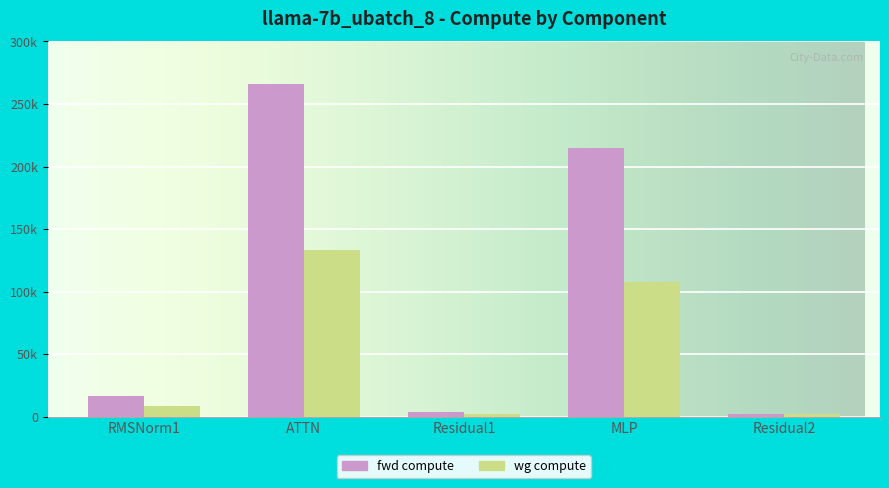

List the series in order of their peak value, highest first.

fwd compute, wg compute